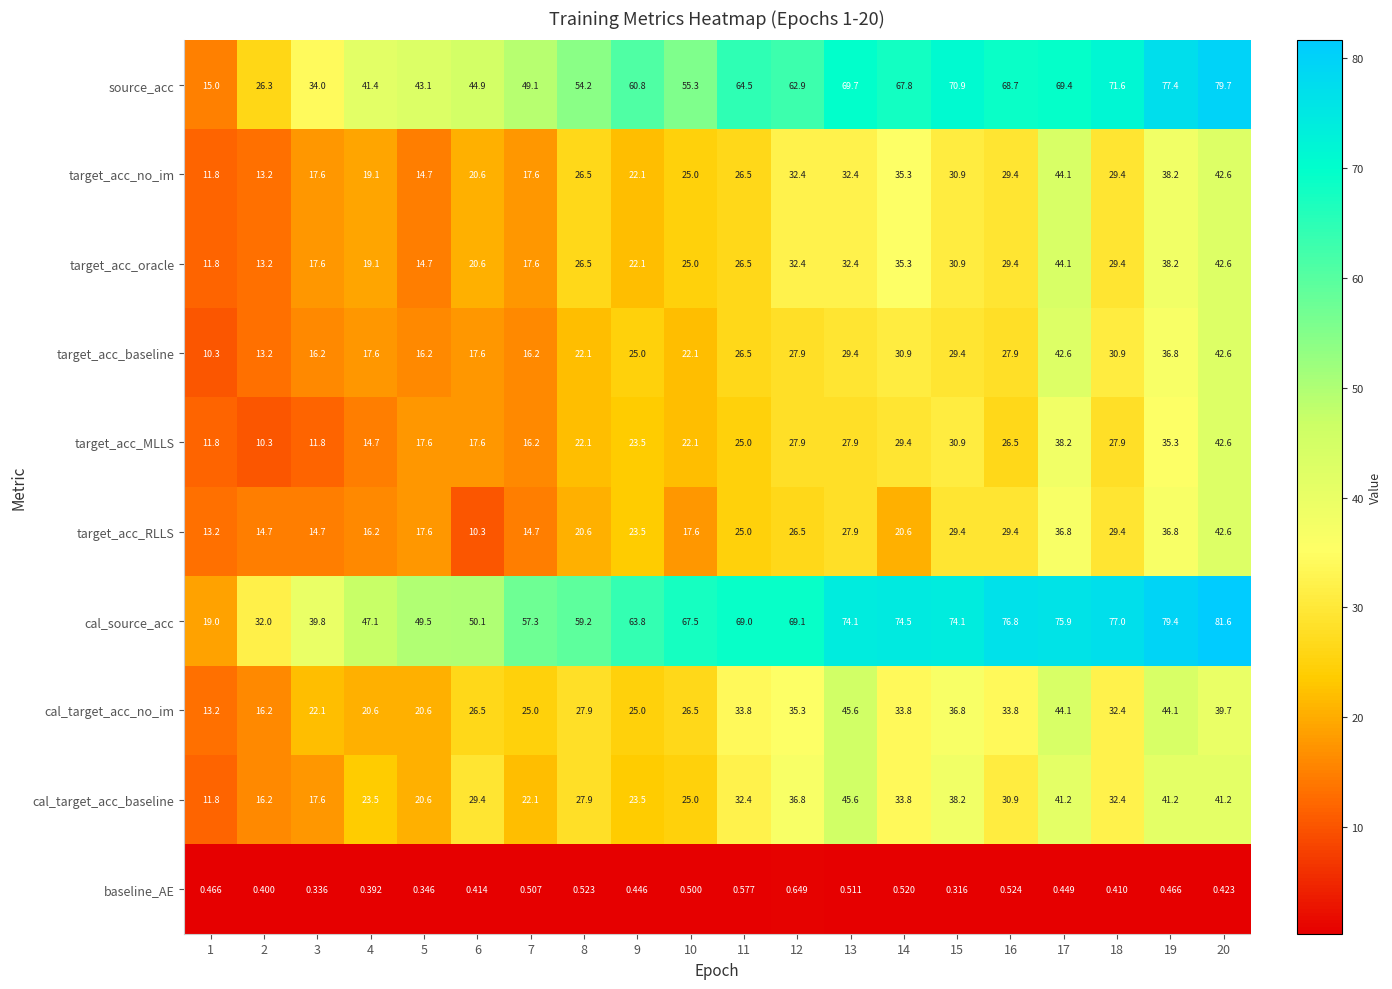

Which series has the widest spread of values?

source_acc